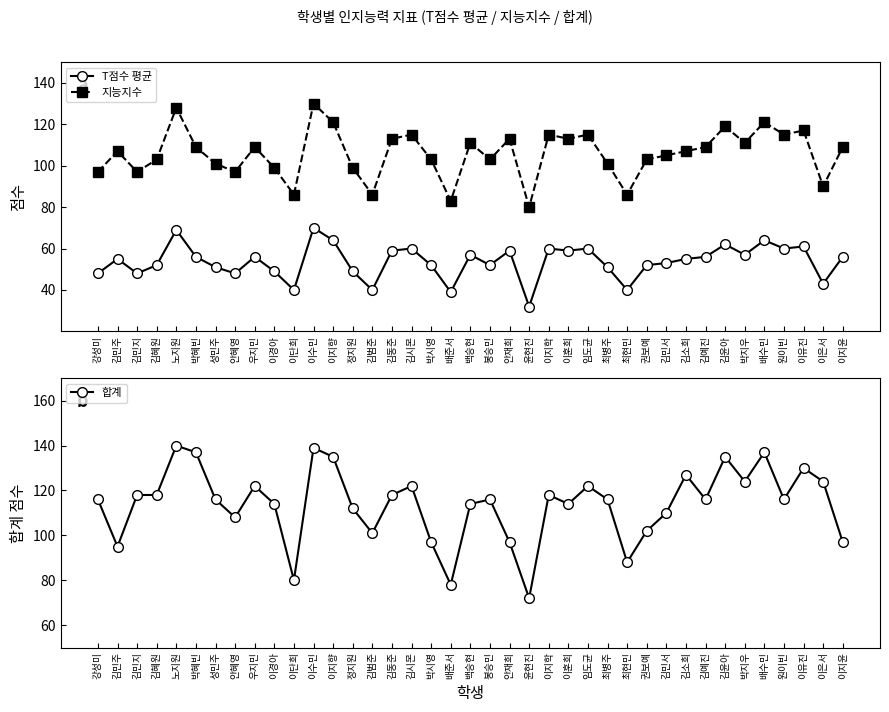

Is it true that 합계 equals 171 at 이지윤?

False